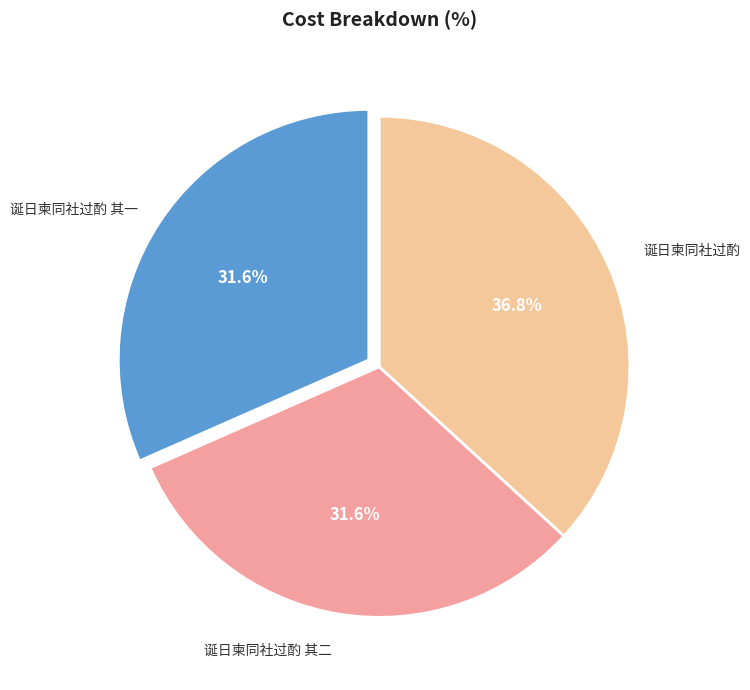

Is there a majority slice in this chart?

No